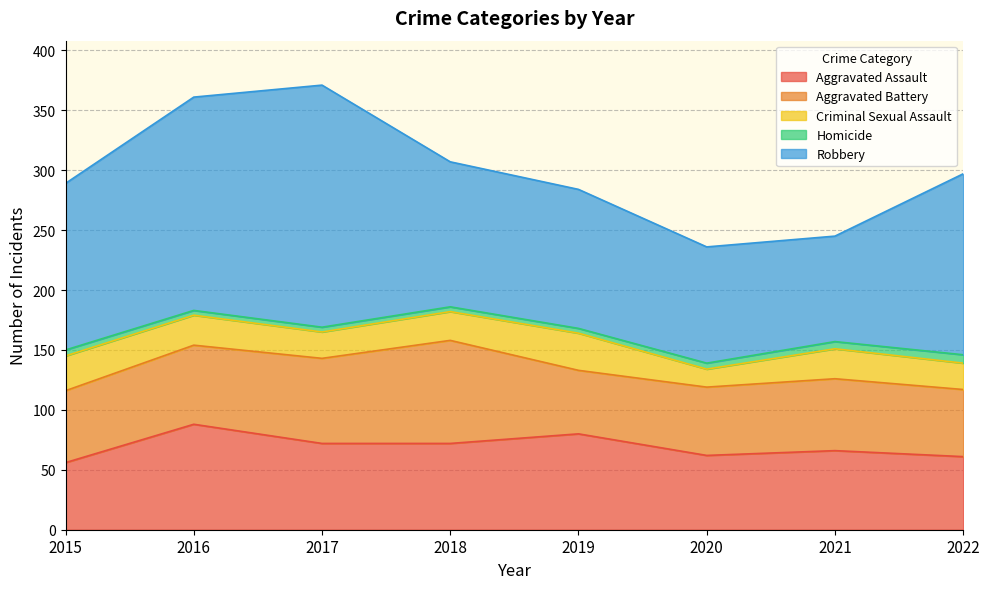

Which category has the lowest value in the Aggravated Battery series?

2019